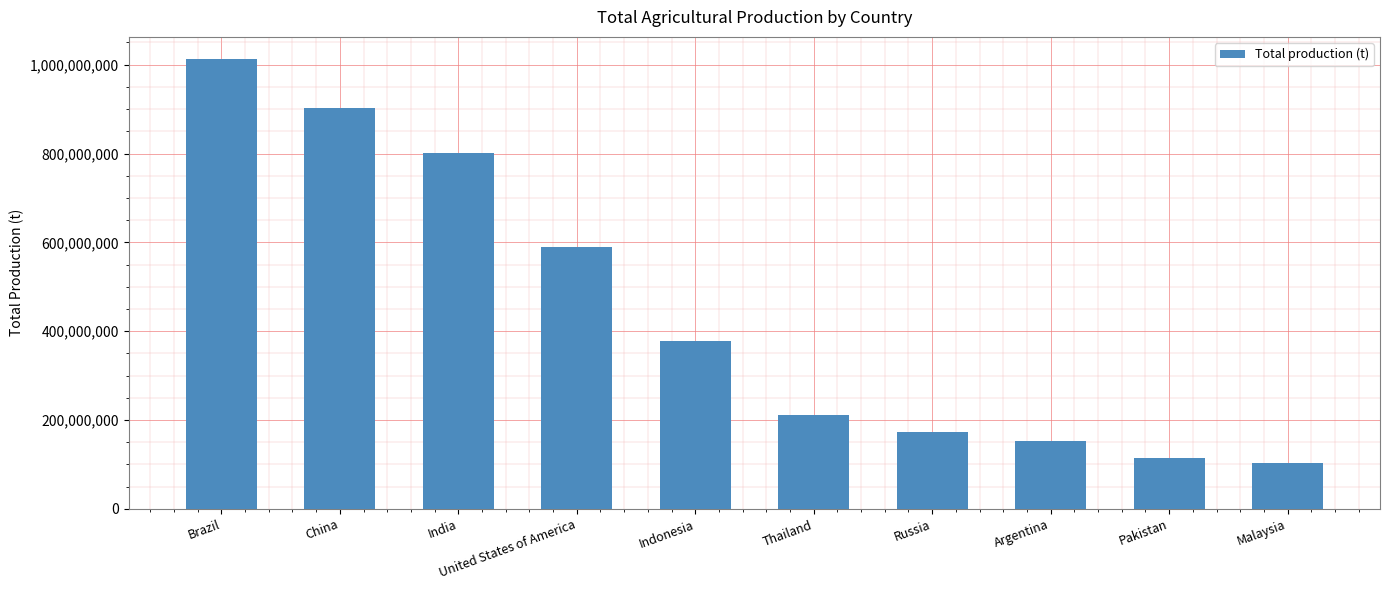

Reading right to left, extract all data points from this chart.

Malaysia=102270730	Pakistan=115049975	Argentina=153490180	Russia=173633659	Thailand=211814305	Indonesia=377892153	United States of America=589434290	India=801813030	China=901599218	Brazil=1011971472